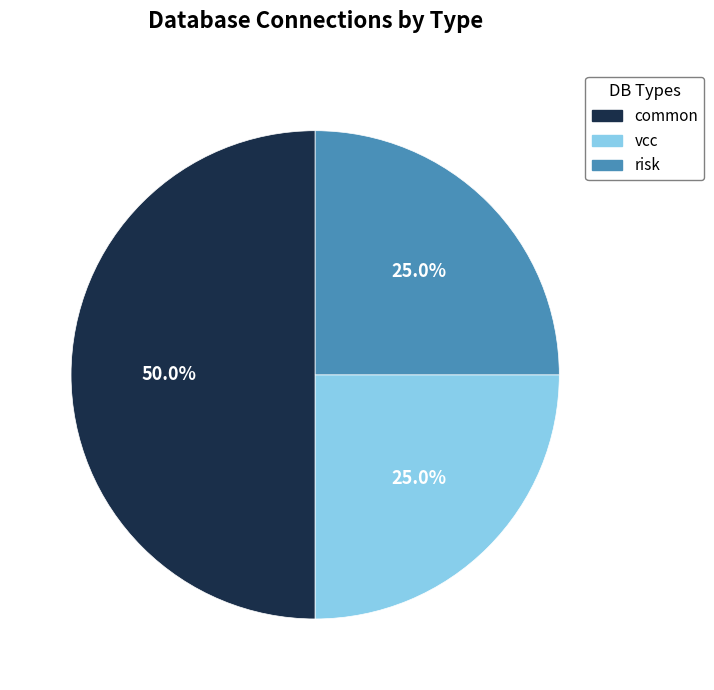

Count the number of slices in the pie.

3